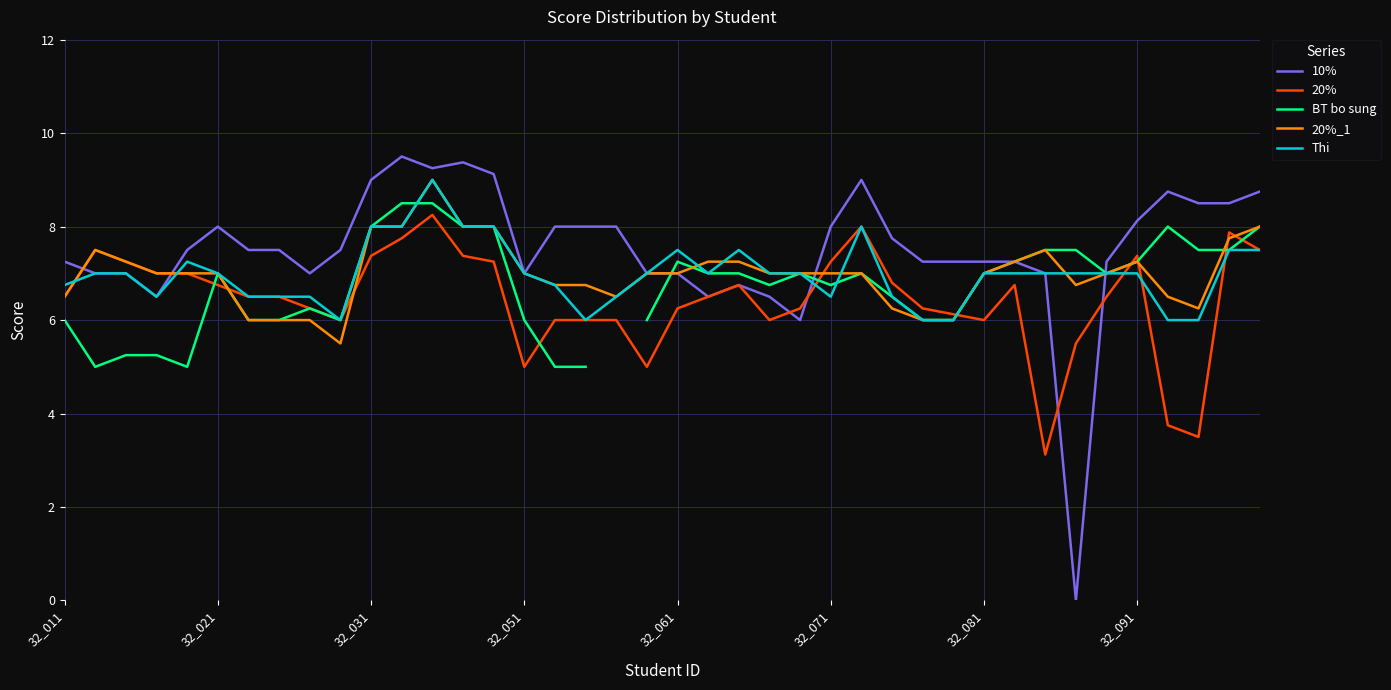

Which series has the largest range (max minus min)?

10%